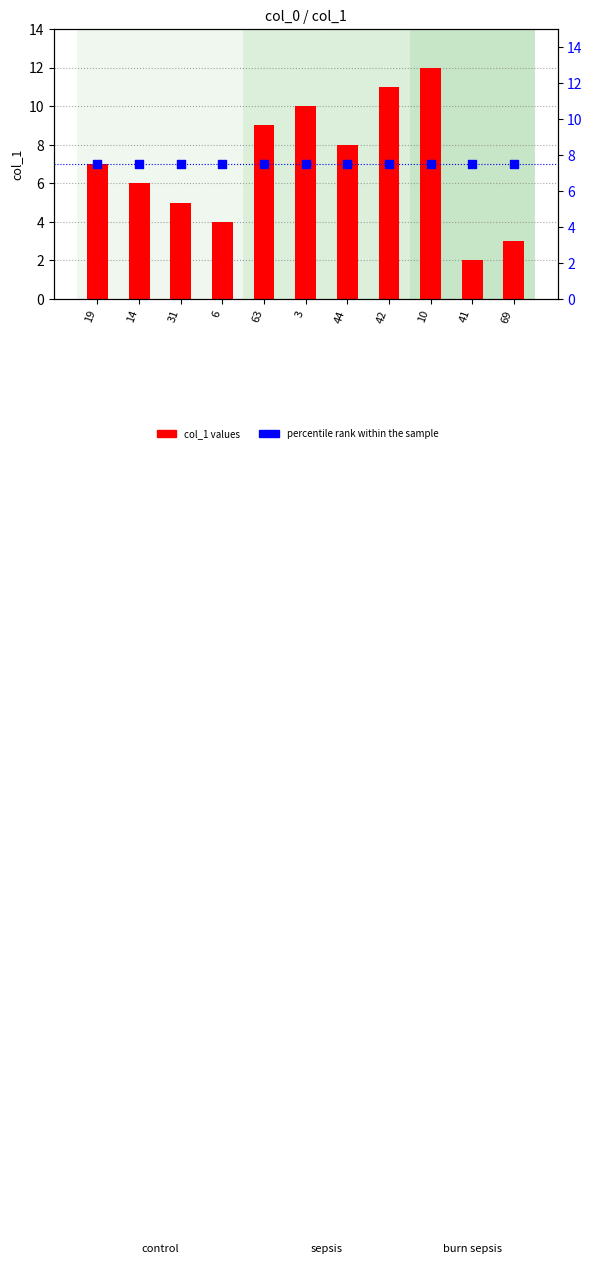

Which series has the widest spread of Y values?

col_1 values